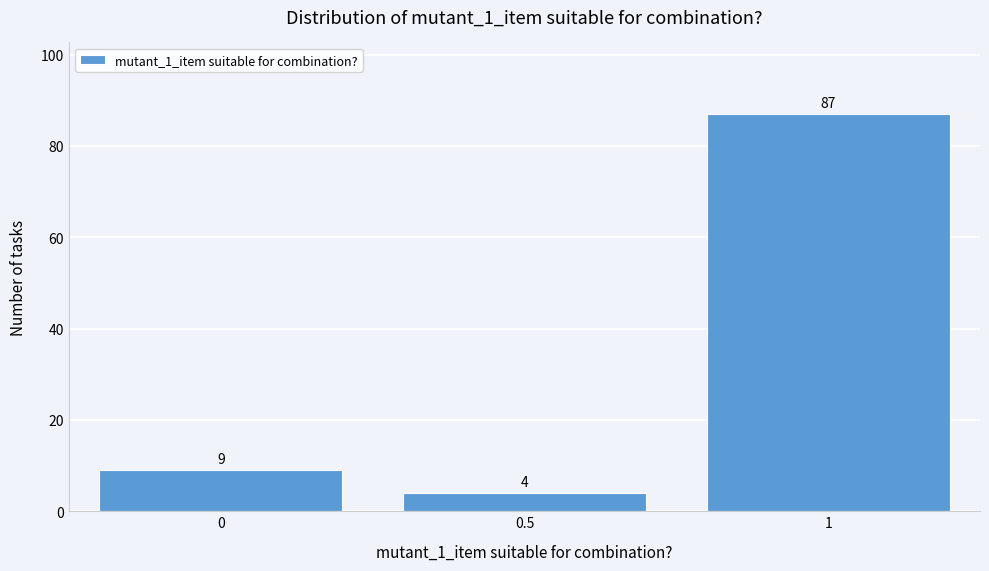

Reading left to right, extract all data points from this chart.

9	4	87